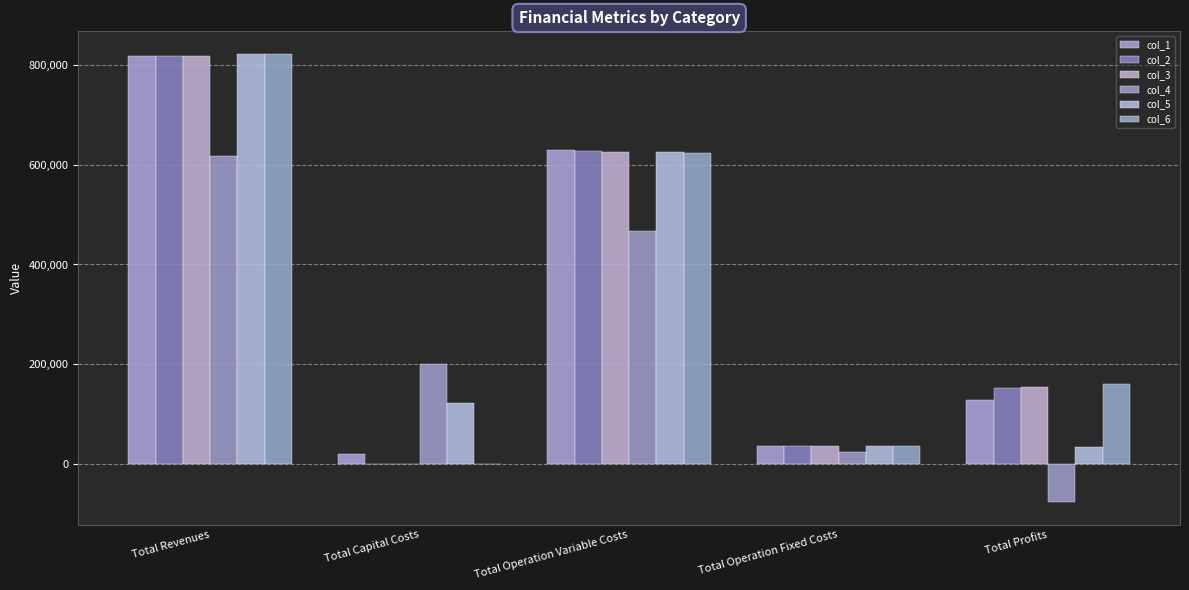

How many values in col_4 are above zero?

4